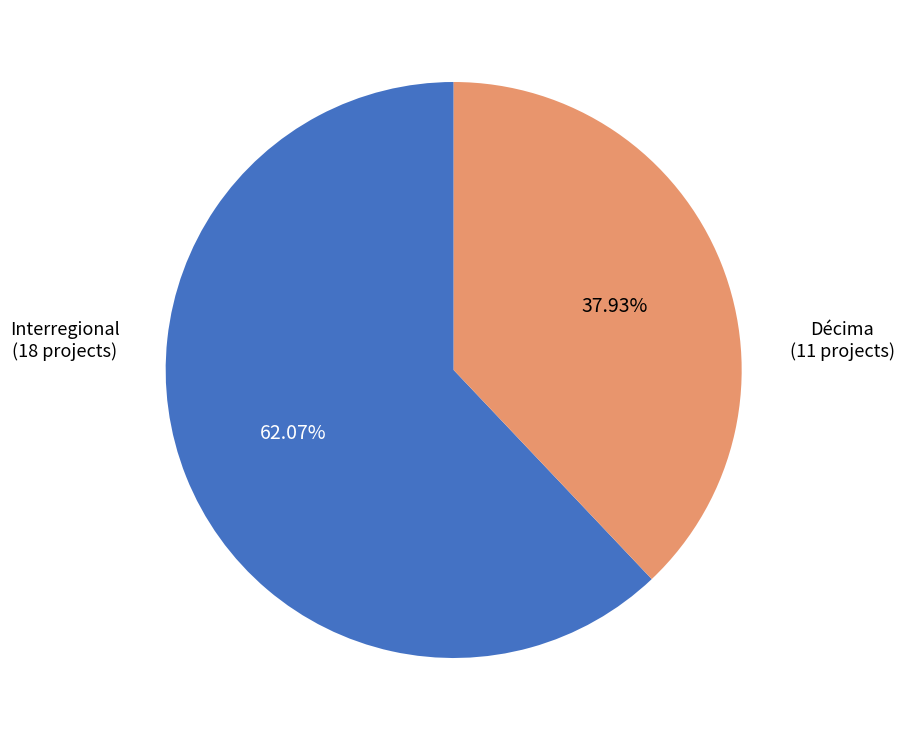

Is there any slice that represents more than half of the pie?

Yes